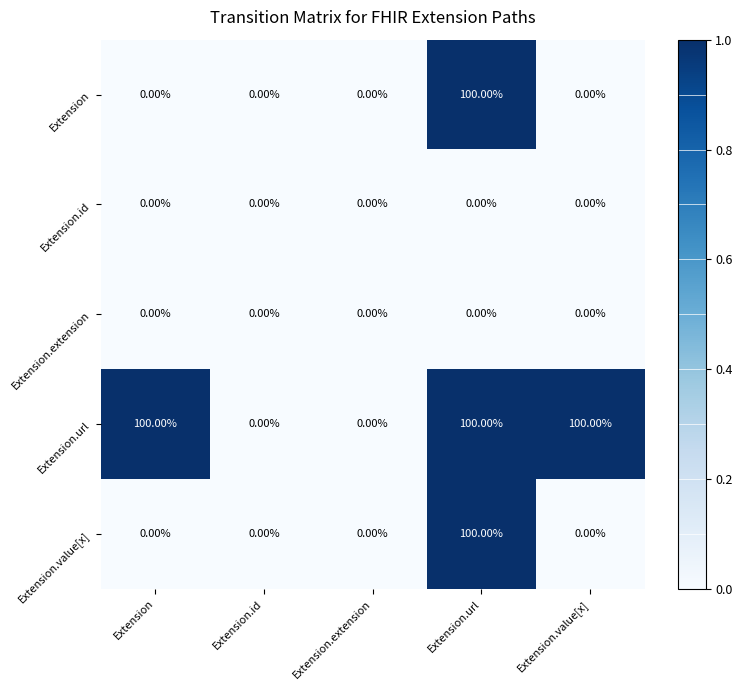

What is the total value across all series at Extension.url?

300